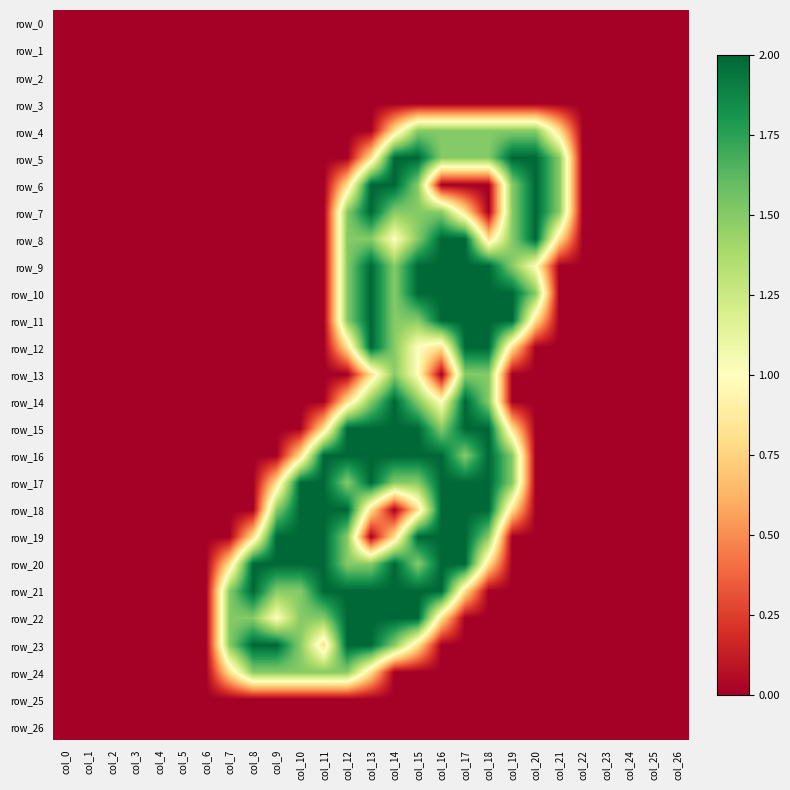

Reading left to right, transcribe all the data shown in this chart.

row_0: col_0=0.0	col_1=0.0	col_2=0.0	col_3=0.0	col_4=0.0	col_5=0.0	col_6=0.0	col_7=0.0	col_8=0.0	col_9=0.0	col_10=0.0	col_11=0.0	col_12=0.0	col_13=0.0	col_14=0.0	col_15=0.0	col_16=0.0	col_17=0.0	col_18=0.0	col_19=0.0	col_20=0.0	col_21=0.0	col_22=0.0	col_23=0.0	col_24=0.0	col_25=0.0	col_26=0.0
row_1: col_0=0.0	col_1=0.0	col_2=0.0	col_3=0.0	col_4=0.0	col_5=0.0	col_6=0.0	col_7=0.0	col_8=0.0	col_9=0.0	col_10=0.0	col_11=0.0	col_12=0.0	col_13=0.0	col_14=0.0	col_15=0.0	col_16=0.0	col_17=0.0	col_18=0.0	col_19=0.0	col_20=0.0	col_21=0.0	col_22=0.0	col_23=0.0	col_24=0.0	col_25=0.0	col_26=0.0
row_2: col_0=0.0	col_1=0.0	col_2=0.0	col_3=0.0	col_4=0.0	col_5=0.0	col_6=0.0	col_7=0.0	col_8=0.0	col_9=0.0	col_10=0.0	col_11=0.0	col_12=0.0	col_13=0.0	col_14=0.0	col_15=0.0	col_16=0.0	col_17=0.0	col_18=0.0	col_19=0.0	col_20=0.0	col_21=0.0	col_22=0.0	col_23=0.0	col_24=0.0	col_25=0.0	col_26=0.0
row_3: col_0=0.0	col_1=0.0	col_2=0.0	col_3=0.0	col_4=0.0	col_5=0.0	col_6=0.0	col_7=0.0	col_8=0.0	col_9=0.0	col_10=0.0	col_11=0.0	col_12=0.0	col_13=0.0	col_14=0.0	col_15=0.0	col_16=0.0	col_17=0.0	col_18=0.0	col_19=0.0	col_20=0.0	col_21=0.0	col_22=0.0	col_23=0.0	col_24=0.0	col_25=0.0	col_26=0.0
row_4: col_0=0.0	col_1=0.0	col_2=0.0	col_3=0.0	col_4=0.0	col_5=0.0	col_6=0.0	col_7=0.0	col_8=0.0	col_9=0.0	col_10=0.0	col_11=0.0	col_12=0.0	col_13=0.0	col_14=0.8	col_15=1.5	col_16=1.5	col_17=1.5	col_18=1.5	col_19=1.5	col_20=1.5	col_21=0.8	col_22=0.0	col_23=0.0	col_24=0.0	col_25=0.0	col_26=0.0
row_5: col_0=0.0	col_1=0.0	col_2=0.0	col_3=0.0	col_4=0.0	col_5=0.0	col_6=0.0	col_7=0.0	col_8=0.0	col_9=0.0	col_10=0.0	col_11=0.0	col_12=0.0	col_13=0.8	col_14=2.0	col_15=2.0	col_16=1.5	col_17=1.5	col_18=1.5	col_19=2.0	col_20=2.0	col_21=1.5	col_22=0.0	col_23=0.0	col_24=0.0	col_25=0.0	col_26=0.0
row_6: col_0=0.0	col_1=0.0	col_2=0.0	col_3=0.0	col_4=0.0	col_5=0.0	col_6=0.0	col_7=0.0	col_8=0.0	col_9=0.0	col_10=0.0	col_11=0.0	col_12=0.8	col_13=2.0	col_14=2.0	col_15=1.5	col_16=0.0	col_17=0.0	col_18=0.0	col_19=1.5	col_20=2.0	col_21=1.5	col_22=0.0	col_23=0.0	col_24=0.0	col_25=0.0	col_26=0.0
row_7: col_0=0.0	col_1=0.0	col_2=0.0	col_3=0.0	col_4=0.0	col_5=0.0	col_6=0.0	col_7=0.0	col_8=0.0	col_9=0.0	col_10=0.0	col_11=0.0	col_12=1.5	col_13=2.0	col_14=1.5	col_15=1.5	col_16=1.5	col_17=0.8	col_18=0.0	col_19=1.5	col_20=2.0	col_21=1.5	col_22=0.0	col_23=0.0	col_24=0.0	col_25=0.0	col_26=0.0
row_8: col_0=0.0	col_1=0.0	col_2=0.0	col_3=0.0	col_4=0.0	col_5=0.0	col_6=0.0	col_7=0.0	col_8=0.0	col_9=0.0	col_10=0.0	col_11=0.0	col_12=1.5	col_13=1.5	col_14=1.0	col_15=1.5	col_16=2.0	col_17=2.0	col_18=0.8	col_19=1.5	col_20=2.0	col_21=0.8	col_22=0.0	col_23=0.0	col_24=0.0	col_25=0.0	col_26=0.0
row_9: col_0=0.0	col_1=0.0	col_2=0.0	col_3=0.0	col_4=0.0	col_5=0.0	col_6=0.0	col_7=0.0	col_8=0.0	col_9=0.0	col_10=0.0	col_11=0.0	col_12=1.5	col_13=2.0	col_14=1.5	col_15=2.0	col_16=2.0	col_17=2.0	col_18=2.0	col_19=1.5	col_20=1.0	col_21=0.0	col_22=0.0	col_23=0.0	col_24=0.0	col_25=0.0	col_26=0.0
row_10: col_0=0.0	col_1=0.0	col_2=0.0	col_3=0.0	col_4=0.0	col_5=0.0	col_6=0.0	col_7=0.0	col_8=0.0	col_9=0.0	col_10=0.0	col_11=0.0	col_12=1.5	col_13=2.0	col_14=1.5	col_15=2.0	col_16=2.0	col_17=2.0	col_18=2.0	col_19=2.0	col_20=1.5	col_21=0.0	col_22=0.0	col_23=0.0	col_24=0.0	col_25=0.0	col_26=0.0
row_11: col_0=0.0	col_1=0.0	col_2=0.0	col_3=0.0	col_4=0.0	col_5=0.0	col_6=0.0	col_7=0.0	col_8=0.0	col_9=0.0	col_10=0.0	col_11=0.0	col_12=1.5	col_13=2.0	col_14=1.5	col_15=1.5	col_16=2.0	col_17=2.0	col_18=2.0	col_19=2.0	col_20=0.8	col_21=0.0	col_22=0.0	col_23=0.0	col_24=0.0	col_25=0.0	col_26=0.0
row_12: col_0=0.0	col_1=0.0	col_2=0.0	col_3=0.0	col_4=0.0	col_5=0.0	col_6=0.0	col_7=0.0	col_8=0.0	col_9=0.0	col_10=0.0	col_11=0.0	col_12=0.8	col_13=2.0	col_14=1.5	col_15=1.0	col_16=0.8	col_17=2.0	col_18=2.0	col_19=0.8	col_20=0.0	col_21=0.0	col_22=0.0	col_23=0.0	col_24=0.0	col_25=0.0	col_26=0.0
row_13: col_0=0.0	col_1=0.0	col_2=0.0	col_3=0.0	col_4=0.0	col_5=0.0	col_6=0.0	col_7=0.0	col_8=0.0	col_9=0.0	col_10=0.0	col_11=0.0	col_12=0.0	col_13=0.8	col_14=1.5	col_15=1.0	col_16=0.0	col_17=1.5	col_18=1.5	col_19=0.0	col_20=0.0	col_21=0.0	col_22=0.0	col_23=0.0	col_24=0.0	col_25=0.0	col_26=0.0
row_14: col_0=0.0	col_1=0.0	col_2=0.0	col_3=0.0	col_4=0.0	col_5=0.0	col_6=0.0	col_7=0.0	col_8=0.0	col_9=0.0	col_10=0.0	col_11=0.0	col_12=0.8	col_13=1.5	col_14=2.0	col_15=1.5	col_16=1.0	col_17=2.0	col_18=1.5	col_19=0.0	col_20=0.0	col_21=0.0	col_22=0.0	col_23=0.0	col_24=0.0	col_25=0.0	col_26=0.0
row_15: col_0=0.0	col_1=0.0	col_2=0.0	col_3=0.0	col_4=0.0	col_5=0.0	col_6=0.0	col_7=0.0	col_8=0.0	col_9=0.0	col_10=0.0	col_11=0.8	col_12=2.0	col_13=2.0	col_14=2.0	col_15=2.0	col_16=1.5	col_17=2.0	col_18=2.0	col_19=0.8	col_20=0.0	col_21=0.0	col_22=0.0	col_23=0.0	col_24=0.0	col_25=0.0	col_26=0.0
row_16: col_0=0.0	col_1=0.0	col_2=0.0	col_3=0.0	col_4=0.0	col_5=0.0	col_6=0.0	col_7=0.0	col_8=0.0	col_9=0.0	col_10=0.8	col_11=2.0	col_12=2.0	col_13=2.0	col_14=2.0	col_15=2.0	col_16=2.0	col_17=1.5	col_18=2.0	col_19=1.5	col_20=0.0	col_21=0.0	col_22=0.0	col_23=0.0	col_24=0.0	col_25=0.0	col_26=0.0
row_17: col_0=0.0	col_1=0.0	col_2=0.0	col_3=0.0	col_4=0.0	col_5=0.0	col_6=0.0	col_7=0.0	col_8=0.0	col_9=0.8	col_10=2.0	col_11=2.0	col_12=1.5	col_13=2.0	col_14=1.5	col_15=1.5	col_16=2.0	col_17=2.0	col_18=2.0	col_19=1.5	col_20=0.0	col_21=0.0	col_22=0.0	col_23=0.0	col_24=0.0	col_25=0.0	col_26=0.0
row_18: col_0=0.0	col_1=0.0	col_2=0.0	col_3=0.0	col_4=0.0	col_5=0.0	col_6=0.0	col_7=0.0	col_8=0.0	col_9=1.5	col_10=2.0	col_11=2.0	col_12=2.0	col_13=0.8	col_14=0.0	col_15=0.8	col_16=2.0	col_17=2.0	col_18=2.0	col_19=0.8	col_20=0.0	col_21=0.0	col_22=0.0	col_23=0.0	col_24=0.0	col_25=0.0	col_26=0.0
row_19: col_0=0.0	col_1=0.0	col_2=0.0	col_3=0.0	col_4=0.0	col_5=0.0	col_6=0.0	col_7=0.0	col_8=0.8	col_9=2.0	col_10=2.0	col_11=2.0	col_12=1.5	col_13=0.0	col_14=0.8	col_15=2.0	col_16=2.0	col_17=2.0	col_18=1.5	col_19=0.0	col_20=0.0	col_21=0.0	col_22=0.0	col_23=0.0	col_24=0.0	col_25=0.0	col_26=0.0
row_20: col_0=0.0	col_1=0.0	col_2=0.0	col_3=0.0	col_4=0.0	col_5=0.0	col_6=0.0	col_7=0.8	col_8=2.0	col_9=2.0	col_10=2.0	col_11=2.0	col_12=1.5	col_13=1.5	col_14=2.0	col_15=1.5	col_16=2.0	col_17=2.0	col_18=0.8	col_19=0.0	col_20=0.0	col_21=0.0	col_22=0.0	col_23=0.0	col_24=0.0	col_25=0.0	col_26=0.0
row_21: col_0=0.0	col_1=0.0	col_2=0.0	col_3=0.0	col_4=0.0	col_5=0.0	col_6=0.0	col_7=1.5	col_8=2.0	col_9=1.5	col_10=1.5	col_11=2.0	col_12=2.0	col_13=2.0	col_14=2.0	col_15=2.0	col_16=2.0	col_17=0.8	col_18=0.0	col_19=0.0	col_20=0.0	col_21=0.0	col_22=0.0	col_23=0.0	col_24=0.0	col_25=0.0	col_26=0.0
row_22: col_0=0.0	col_1=0.0	col_2=0.0	col_3=0.0	col_4=0.0	col_5=0.0	col_6=0.0	col_7=1.5	col_8=1.5	col_9=1.0	col_10=1.5	col_11=1.5	col_12=2.0	col_13=2.0	col_14=2.0	col_15=2.0	col_16=0.8	col_17=0.0	col_18=0.0	col_19=0.0	col_20=0.0	col_21=0.0	col_22=0.0	col_23=0.0	col_24=0.0	col_25=0.0	col_26=0.0
row_23: col_0=0.0	col_1=0.0	col_2=0.0	col_3=0.0	col_4=0.0	col_5=0.0	col_6=0.0	col_7=1.5	col_8=2.0	col_9=2.0	col_10=1.5	col_11=0.8	col_12=2.0	col_13=2.0	col_14=1.5	col_15=0.8	col_16=0.0	col_17=0.0	col_18=0.0	col_19=0.0	col_20=0.0	col_21=0.0	col_22=0.0	col_23=0.0	col_24=0.0	col_25=0.0	col_26=0.0
row_24: col_0=0.0	col_1=0.0	col_2=0.0	col_3=0.0	col_4=0.0	col_5=0.0	col_6=0.0	col_7=0.8	col_8=1.5	col_9=1.5	col_10=1.5	col_11=1.5	col_12=1.5	col_13=0.8	col_14=0.0	col_15=0.0	col_16=0.0	col_17=0.0	col_18=0.0	col_19=0.0	col_20=0.0	col_21=0.0	col_22=0.0	col_23=0.0	col_24=0.0	col_25=0.0	col_26=0.0
row_25: col_0=0.0	col_1=0.0	col_2=0.0	col_3=0.0	col_4=0.0	col_5=0.0	col_6=0.0	col_7=0.0	col_8=0.0	col_9=0.0	col_10=0.0	col_11=0.0	col_12=0.0	col_13=0.0	col_14=0.0	col_15=0.0	col_16=0.0	col_17=0.0	col_18=0.0	col_19=0.0	col_20=0.0	col_21=0.0	col_22=0.0	col_23=0.0	col_24=0.0	col_25=0.0	col_26=0.0
row_26: col_0=0.0	col_1=0.0	col_2=0.0	col_3=0.0	col_4=0.0	col_5=0.0	col_6=0.0	col_7=0.0	col_8=0.0	col_9=0.0	col_10=0.0	col_11=0.0	col_12=0.0	col_13=0.0	col_14=0.0	col_15=0.0	col_16=0.0	col_17=0.0	col_18=0.0	col_19=0.0	col_20=0.0	col_21=0.0	col_22=0.0	col_23=0.0	col_24=0.0	col_25=0.0	col_26=0.0